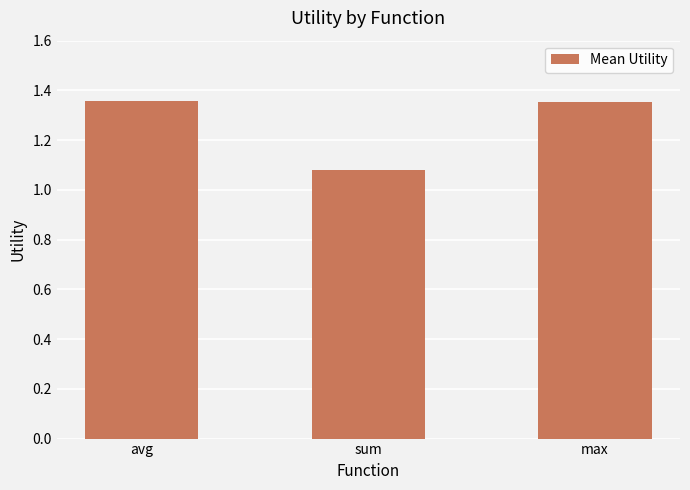

How many bars are there in total?

3